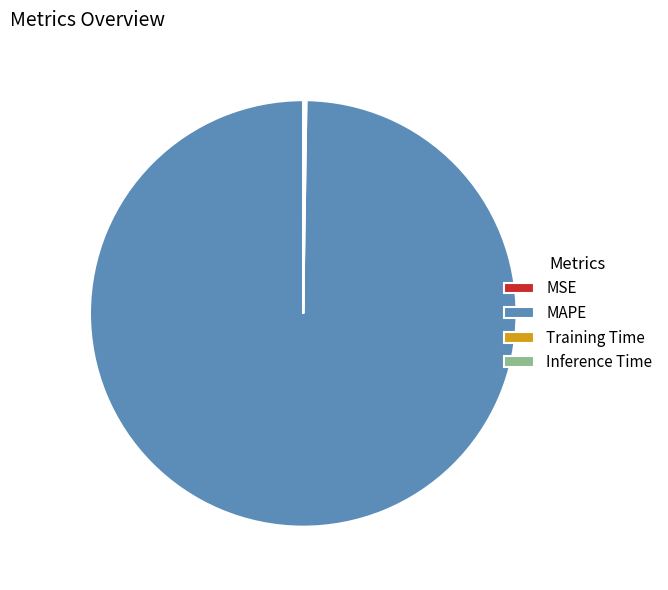

Is there a majority slice in this chart?

Yes